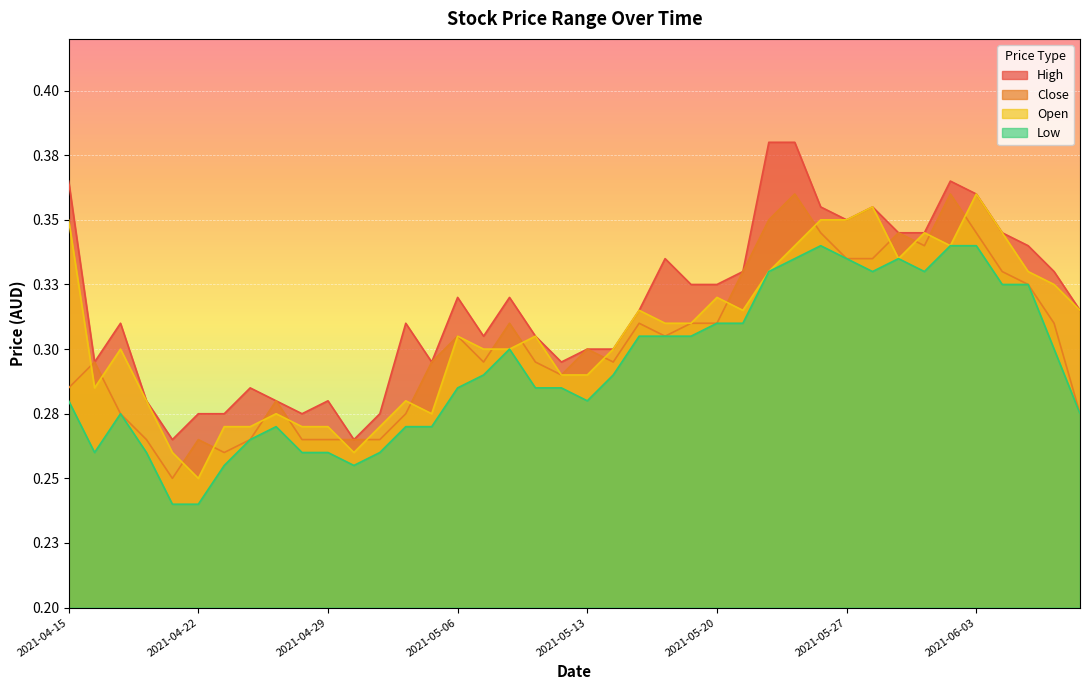

True or false: Low and Open cross at least once.

False